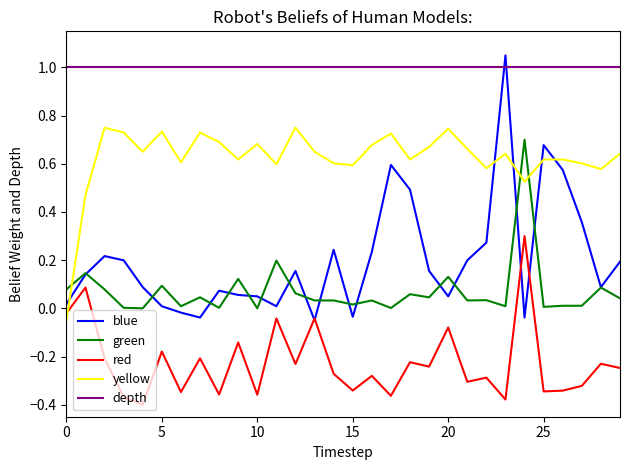

Which series ends up on top after the final intersection of red and yellow?

yellow